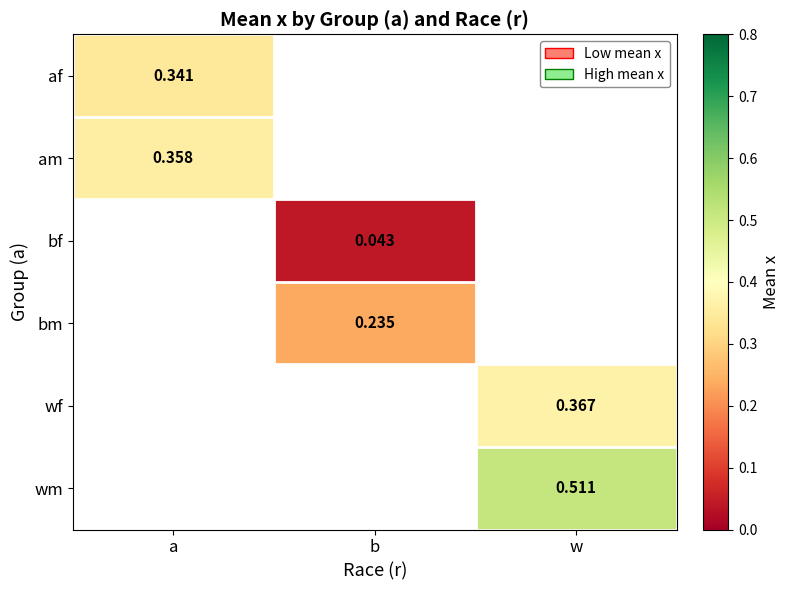

Rank the series by their maximum value, from highest to lowest.

am, bf, bm, wf, wm, af